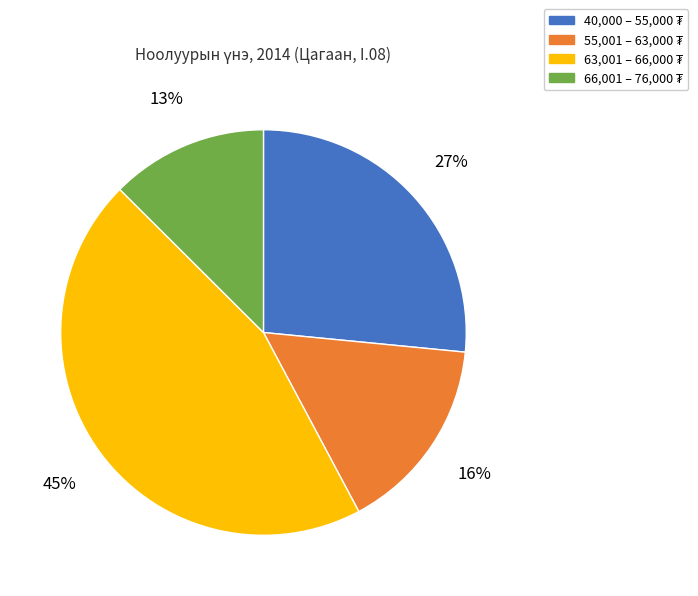

Does any single category account for the majority?

No